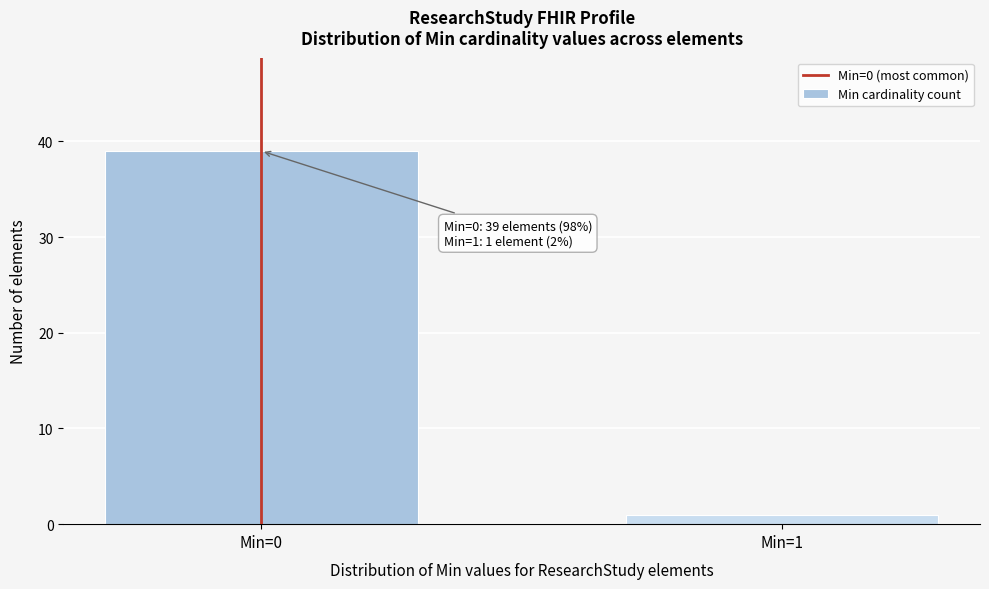

Reading right to left, extract all data points from this chart.

Min=1=1	Min=0=39